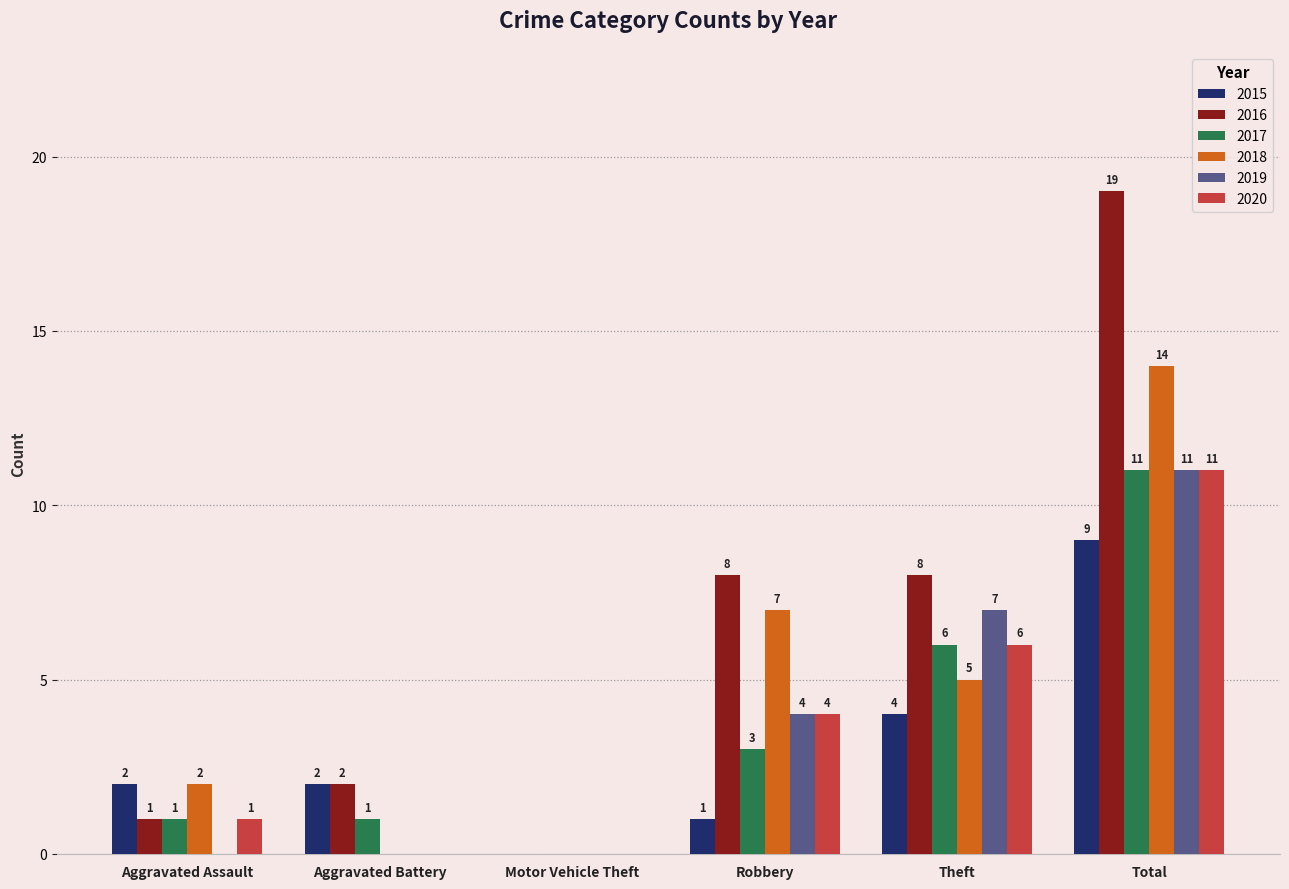

How many positive values does the 2018 series have?

4